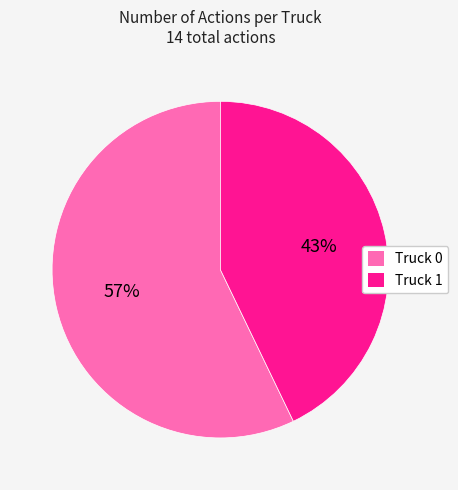

How many slices are in this pie chart?

2